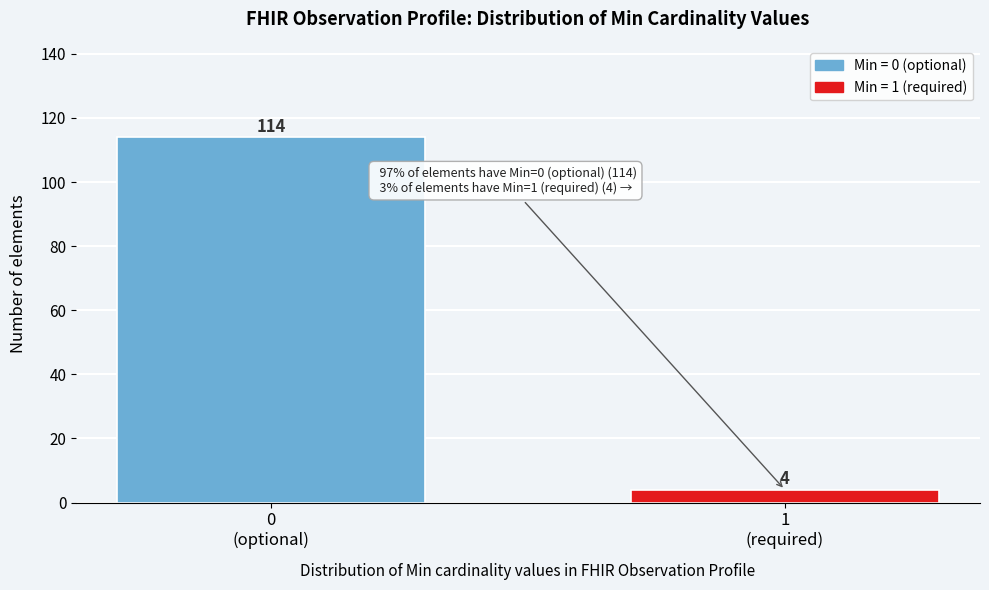

Reading left to right, transcribe all the data shown in this chart.

114	4